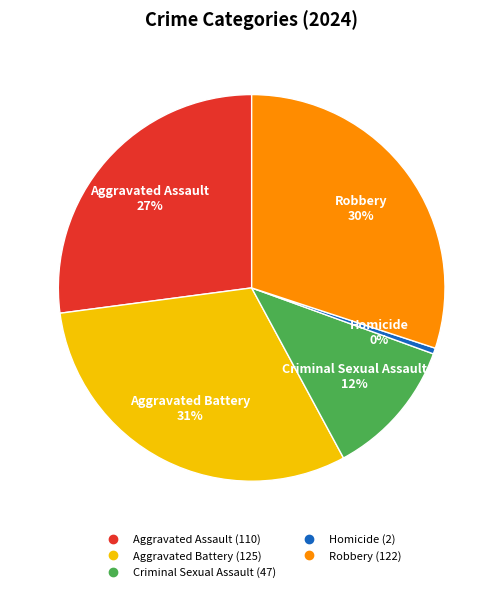

Is Aggravated Battery the majority of the pie?

No